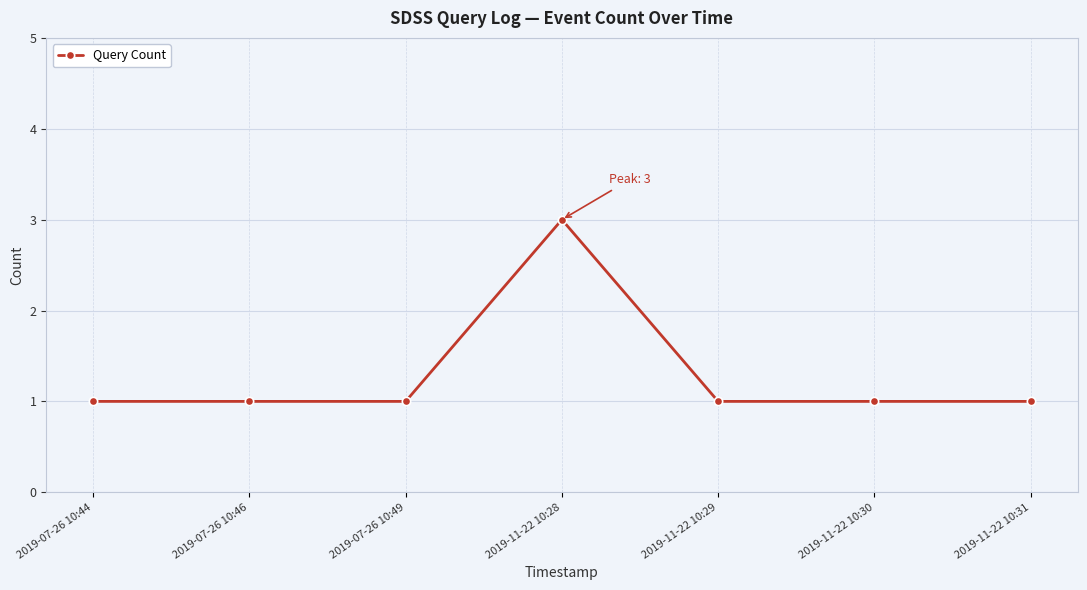

Which label corresponds to the largest value in the chart?

2019-11-22 10:28